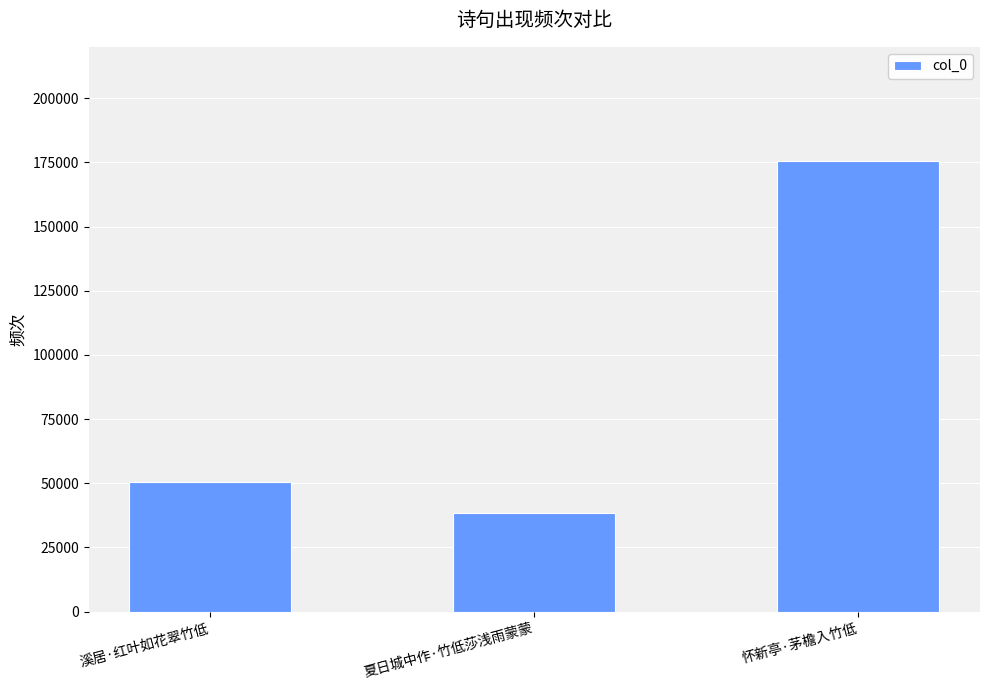

How many bars are there in total?

3